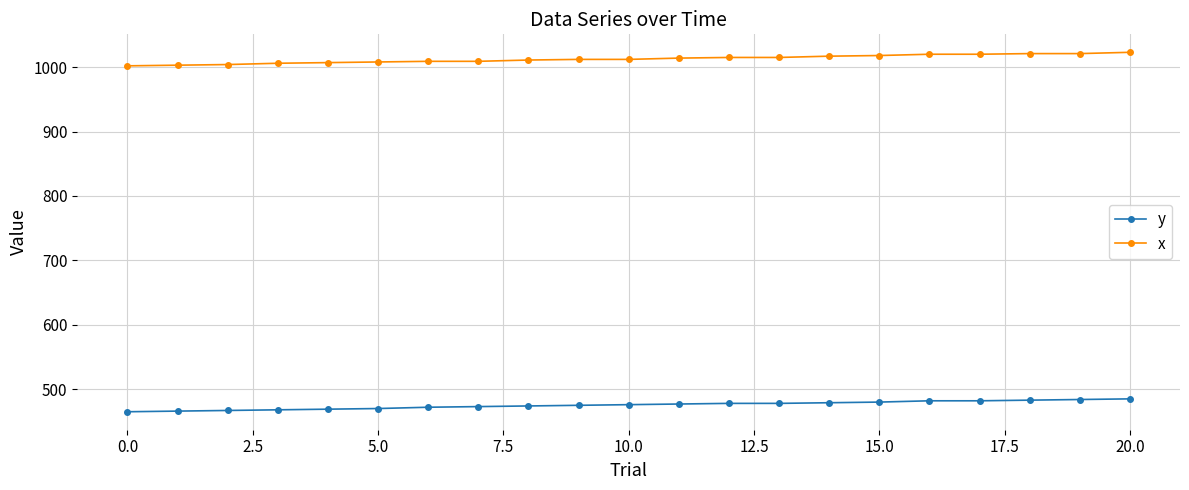

True or false: y and x cross at least once.

False